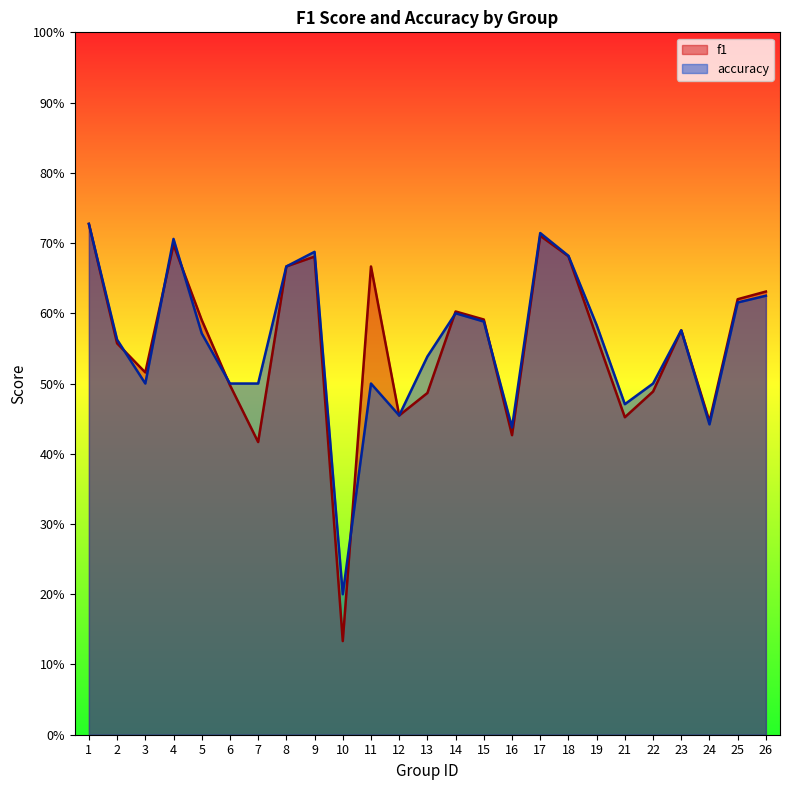

How many lines are shown in the chart?

2